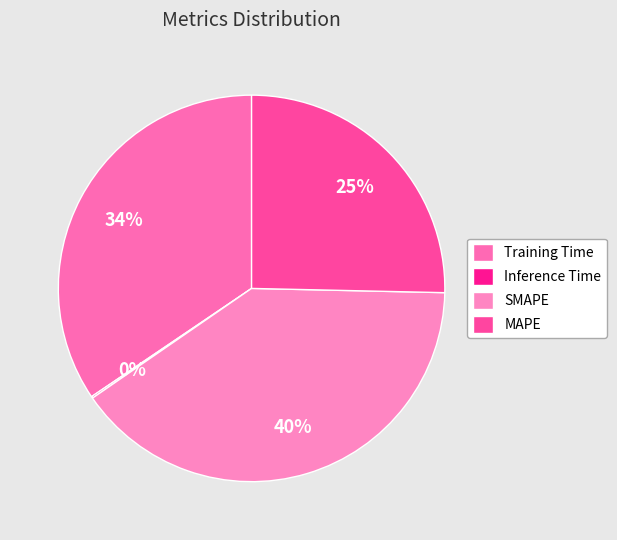

Is it true that MAPE is 25% of the pie?

True